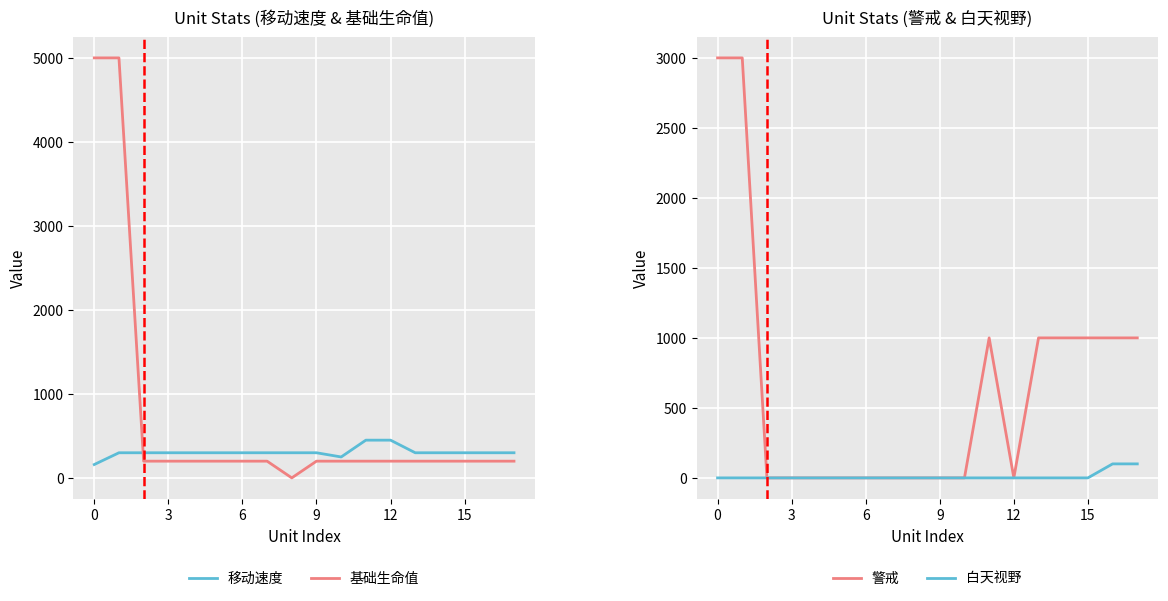

True or false: 移动速度 has a value of 300 at 13.

True